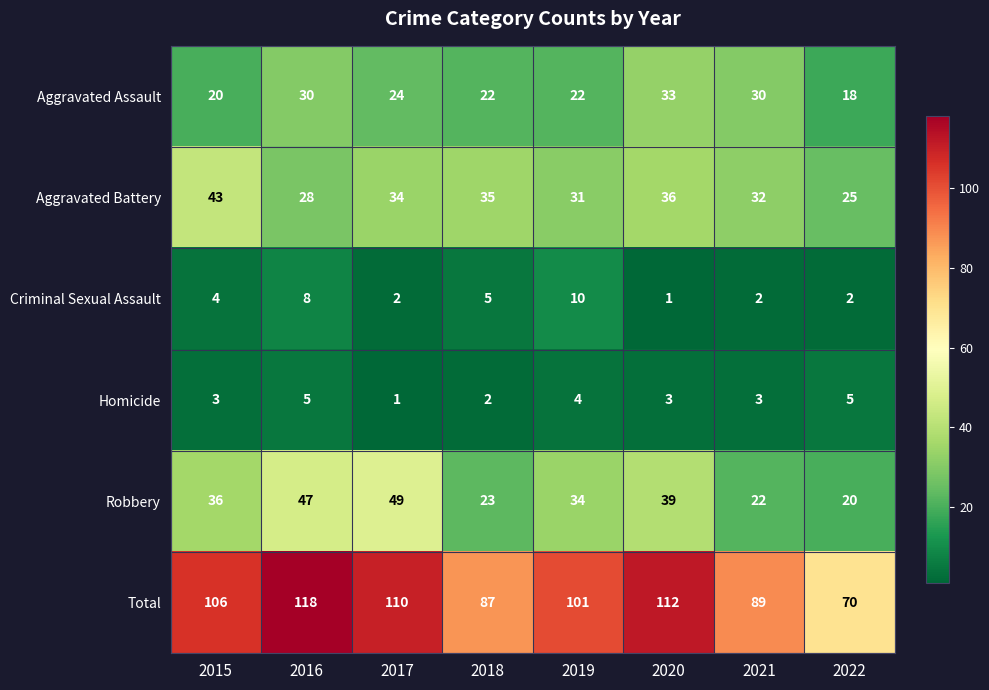

At which label does Aggravated Battery first exceed 34?

2015